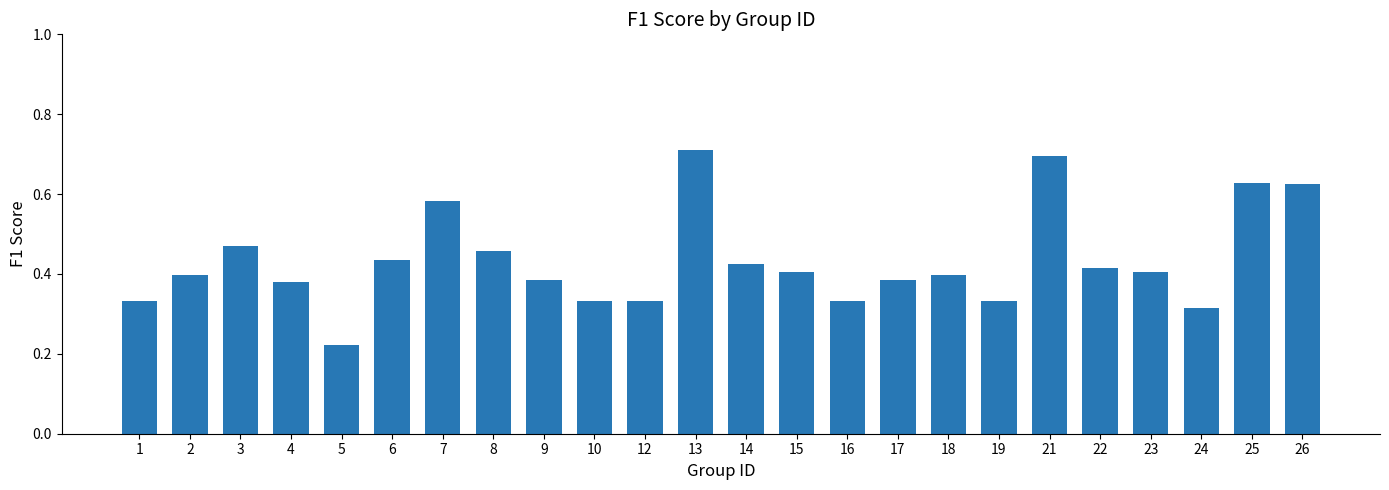

What is the sum of all values?

10.4